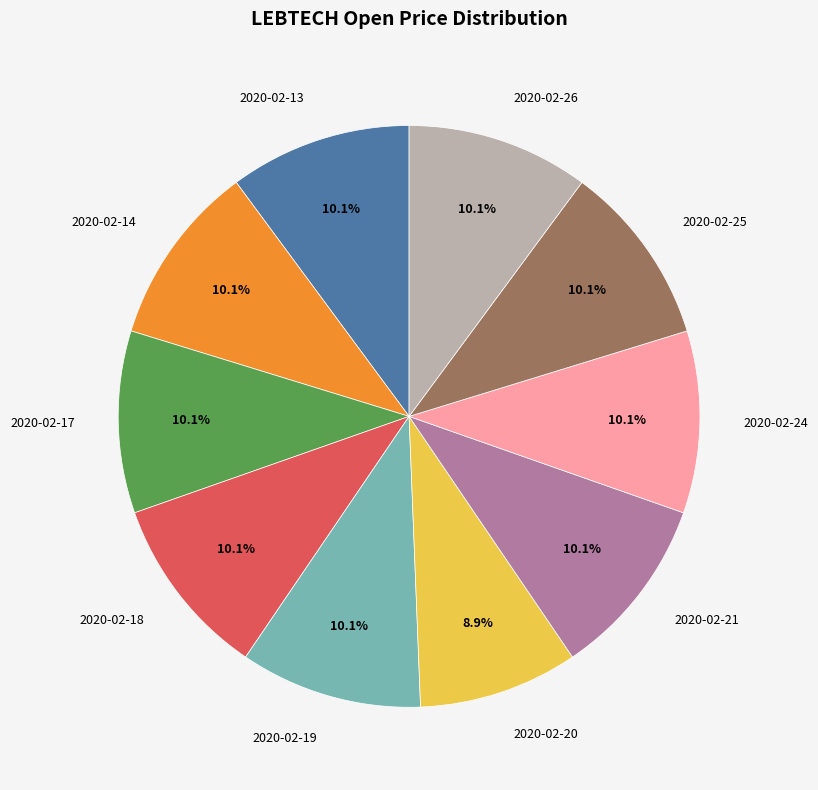

To the nearest percent, what is the combined percentage of 2020-02-20 and 2020-02-19?

19%